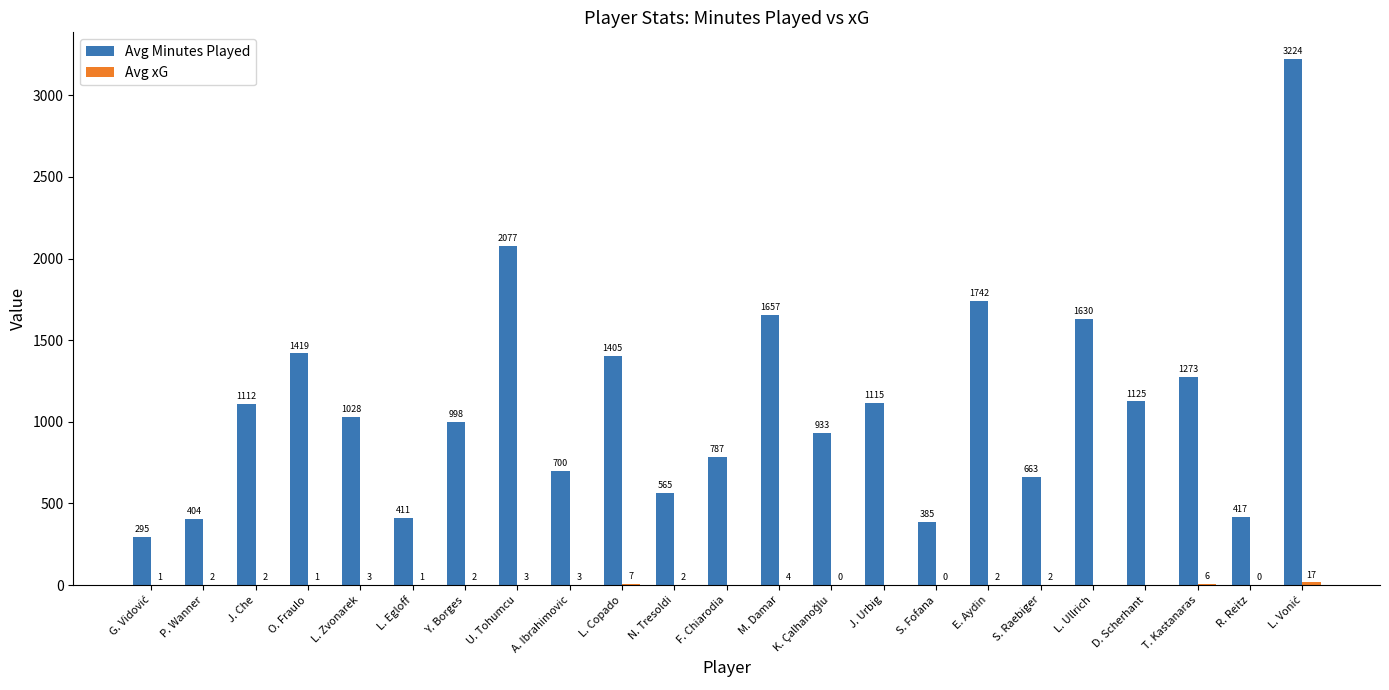

True or false: Avg Minutes Played has a value of 115.9 at S. Fofana.

False